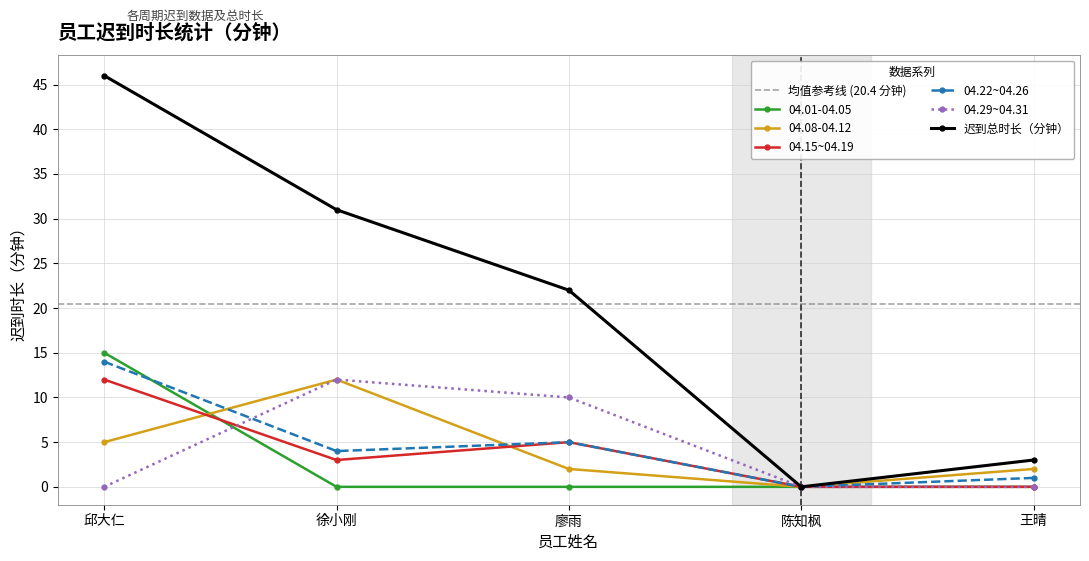

At how many categories does at least one series exceed 27?

2